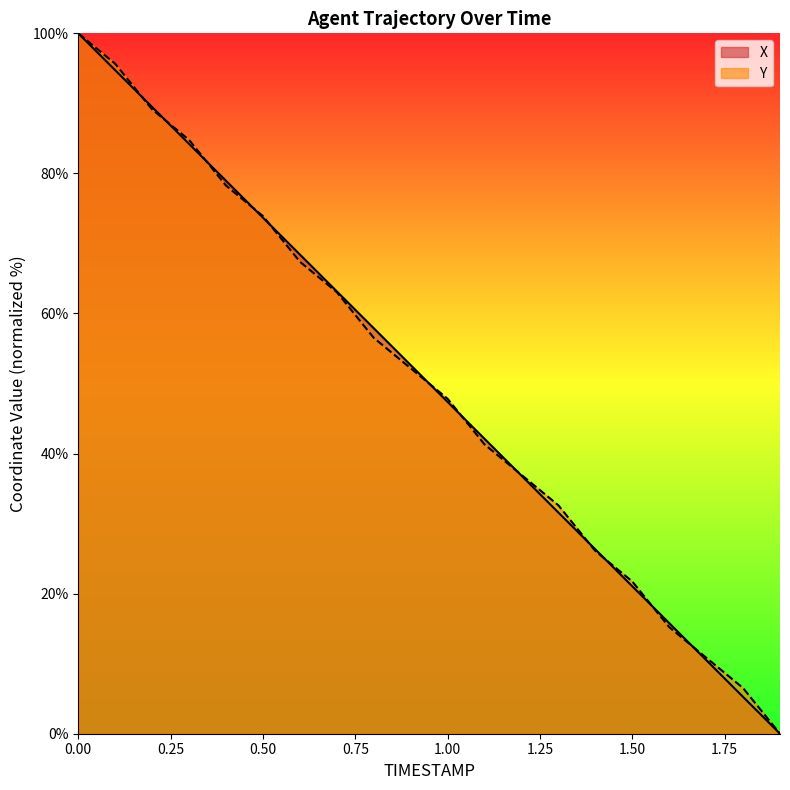

What is the sum of the Y values at 1.8 and 0.4?

84.8